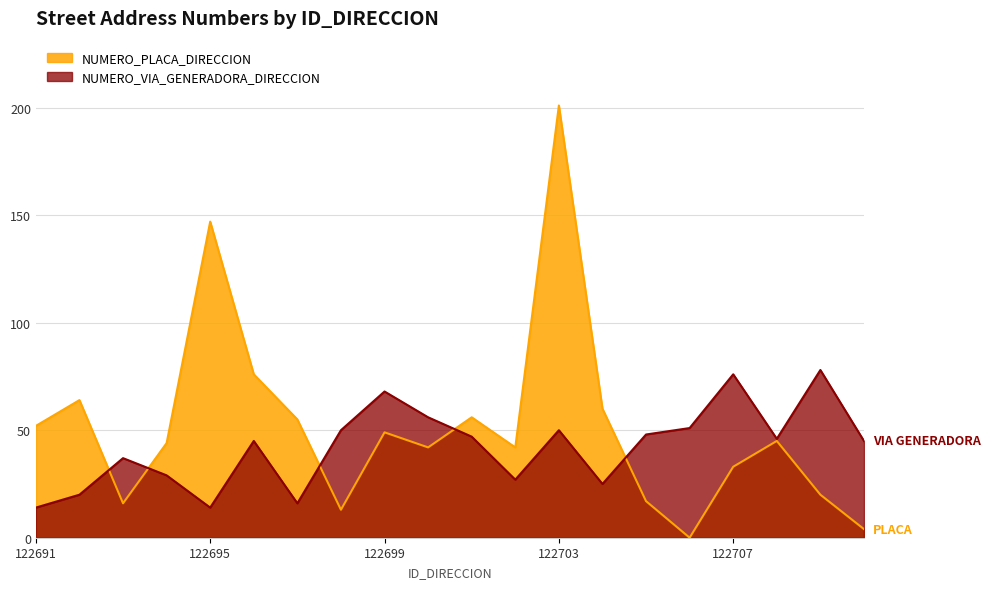

What is the difference between the NUMERO_PLACA_DIRECCION values at 122708 and 122706?

45